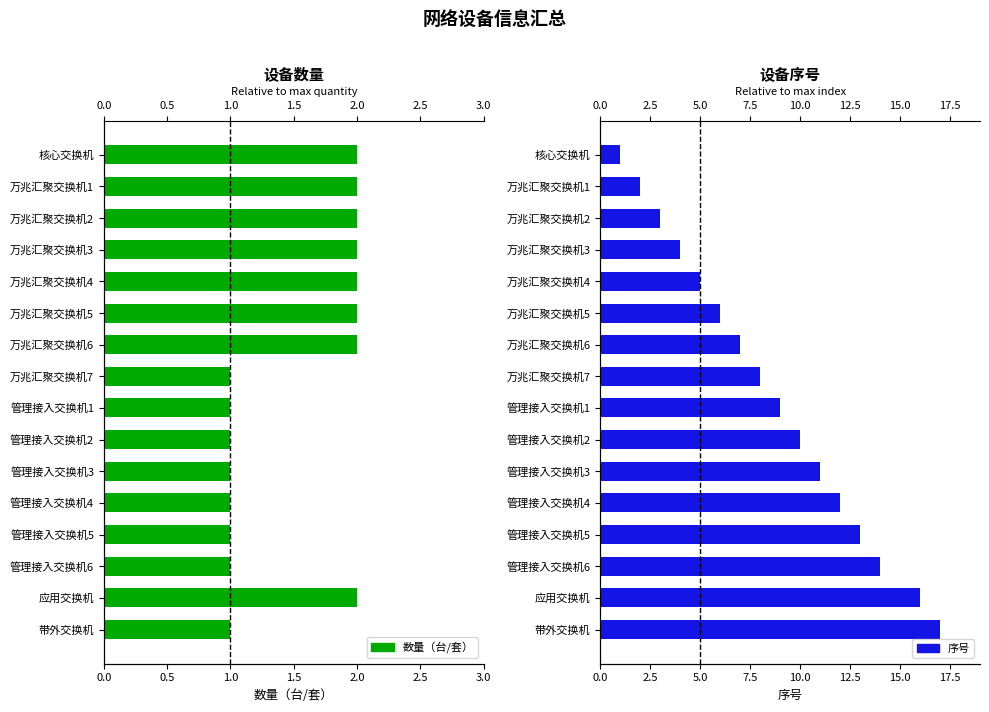

How many groups of bars are there?

16